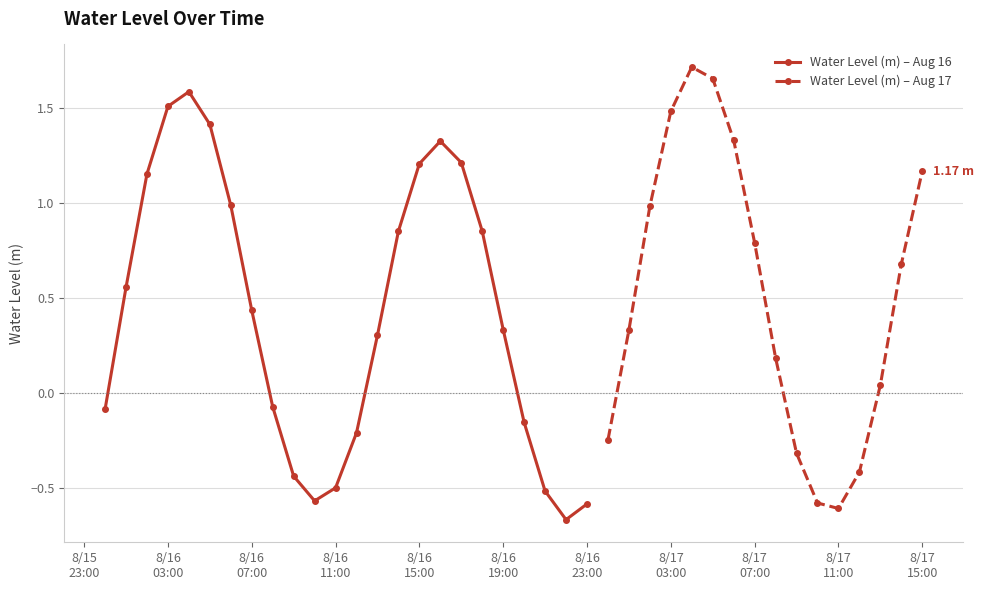

Is this an area chart (filled region under the line)?

No